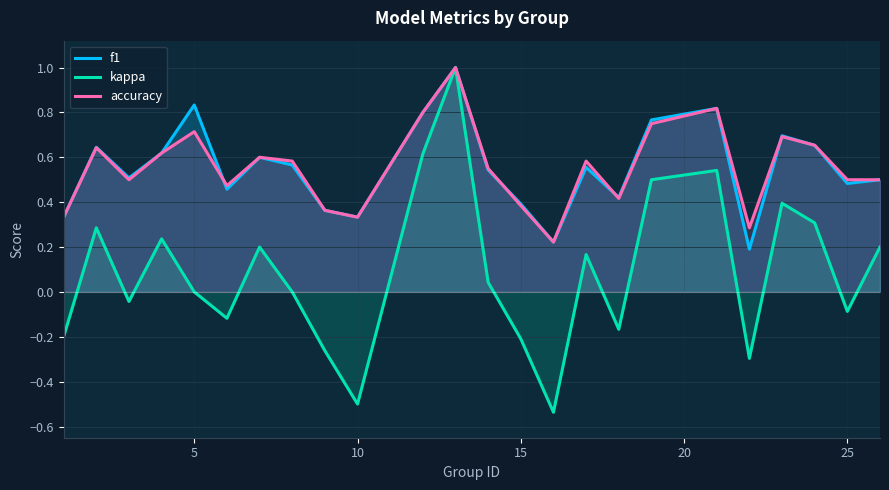

Rank the series at 5 from highest to lowest value.

f1, accuracy, kappa